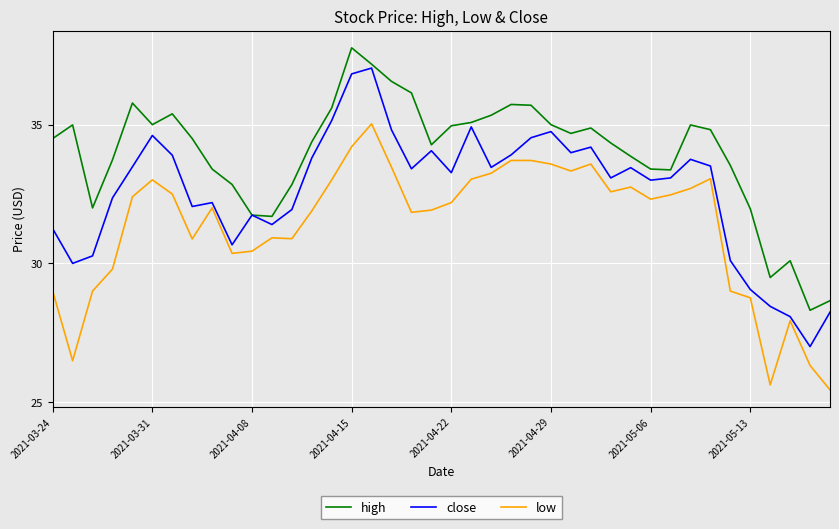

What is the minimum value for close?

27.0